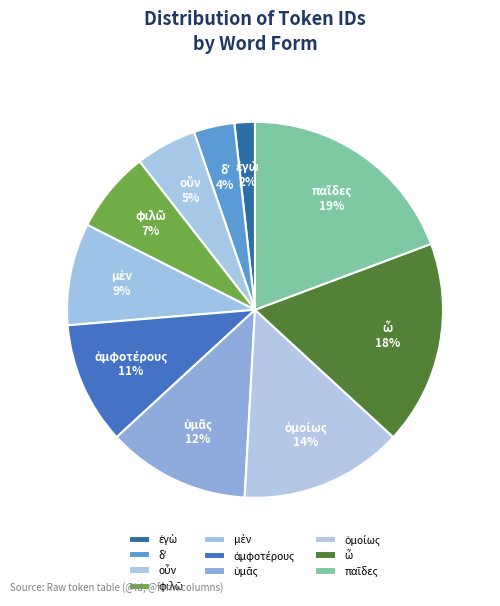

Does any single category account for the majority?

No